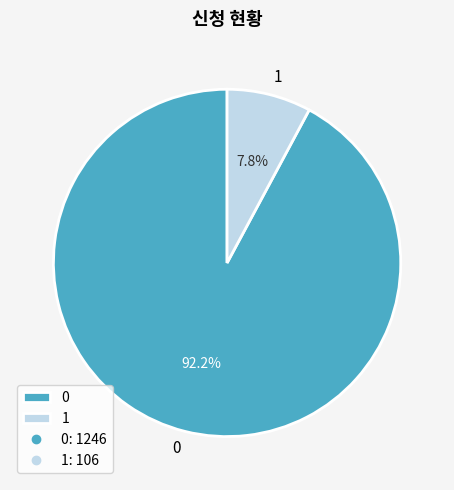

What is the total percentage of 1 and 0?

100.0%